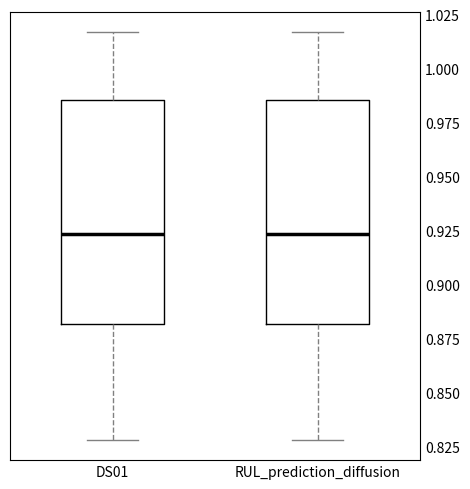

Reading left to right, read every box against the y-axis: the position of its median line, the range the box covers, and the ends of its whiskers. The values are not printed on the chart, so give them approximately, as read against the axis.

DS01: median 0.925, box 0.880 to 0.985, whiskers 0.830 to 1.015
RUL_prediction_diffusion: median 0.925, box 0.880 to 0.985, whiskers 0.830 to 1.015